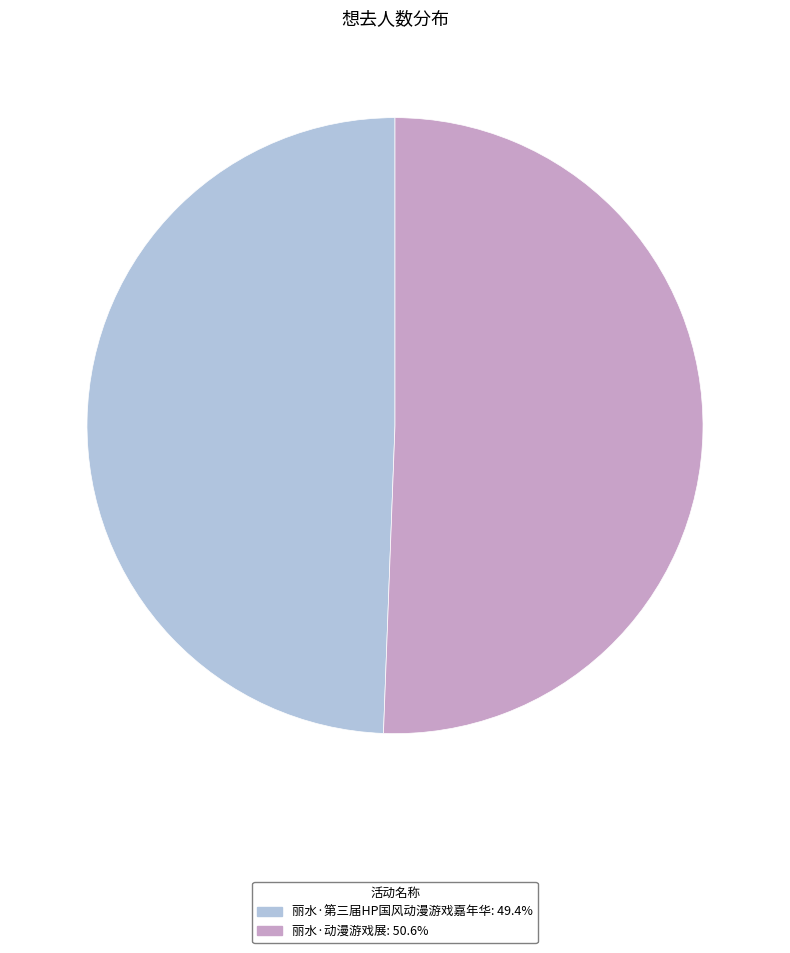

Is it true that 丽水·第三届HP国风动漫游戏嘉年华 is 49% of the pie?

True